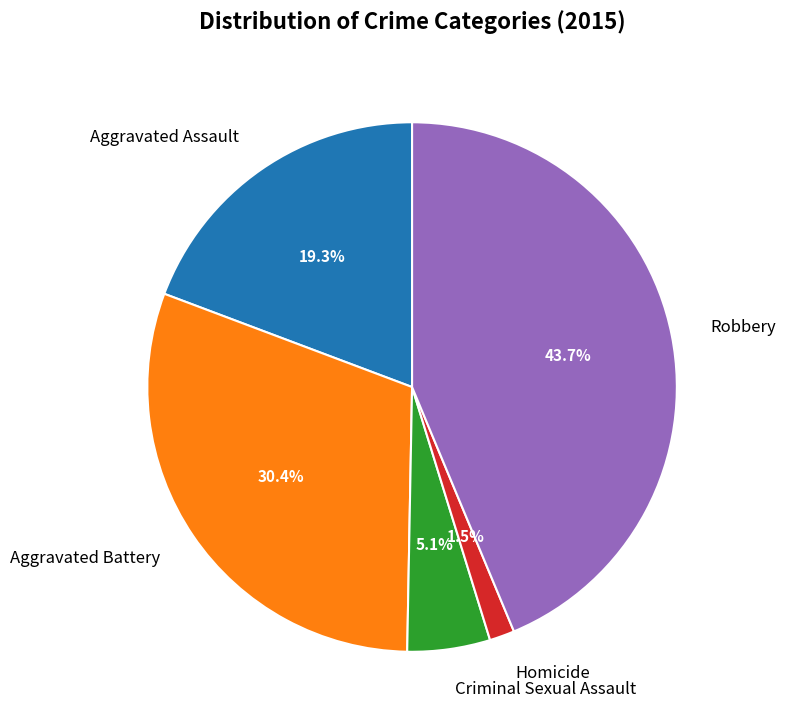

True or false: Aggravated Battery accounts for 30% of the total.

True